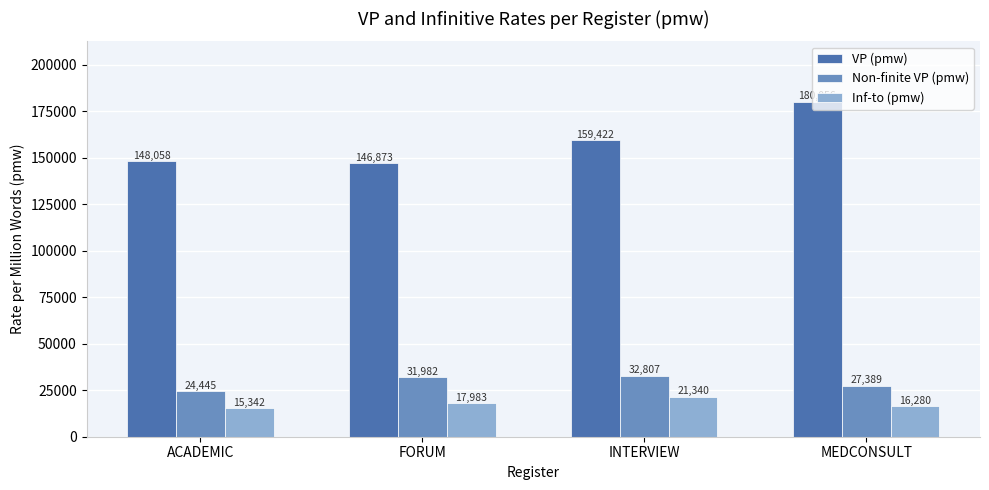

What value does the Inf-to (pmw) series have at FORUM?

17982.7